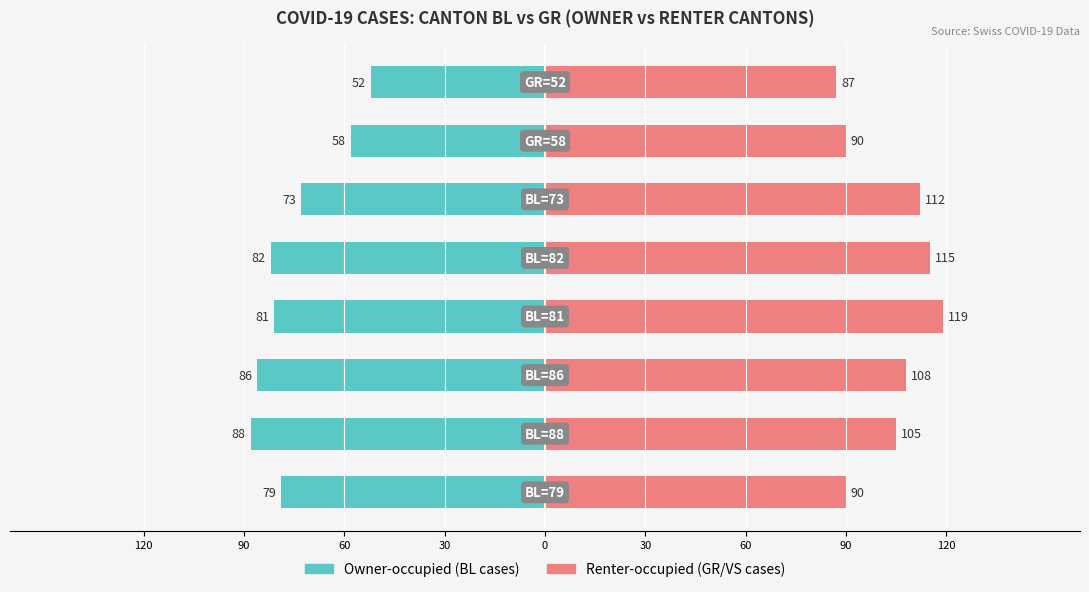

How many values in the Renter-occupied series are below 108?

4